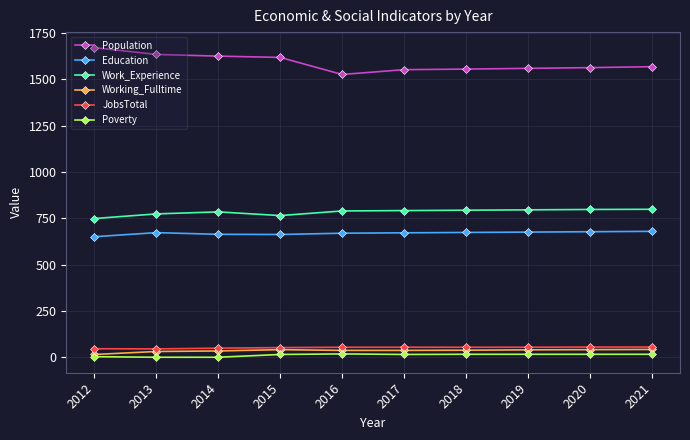

The JobsTotal series shows 56 at 2021. True or false?

True